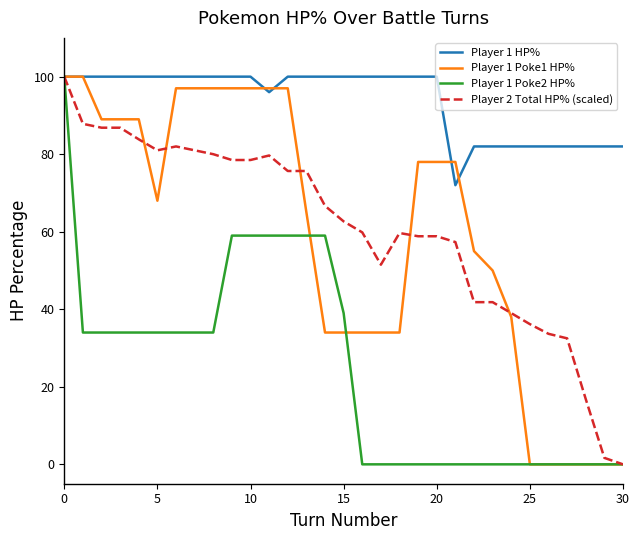

What is the greatest value displayed?

100.0